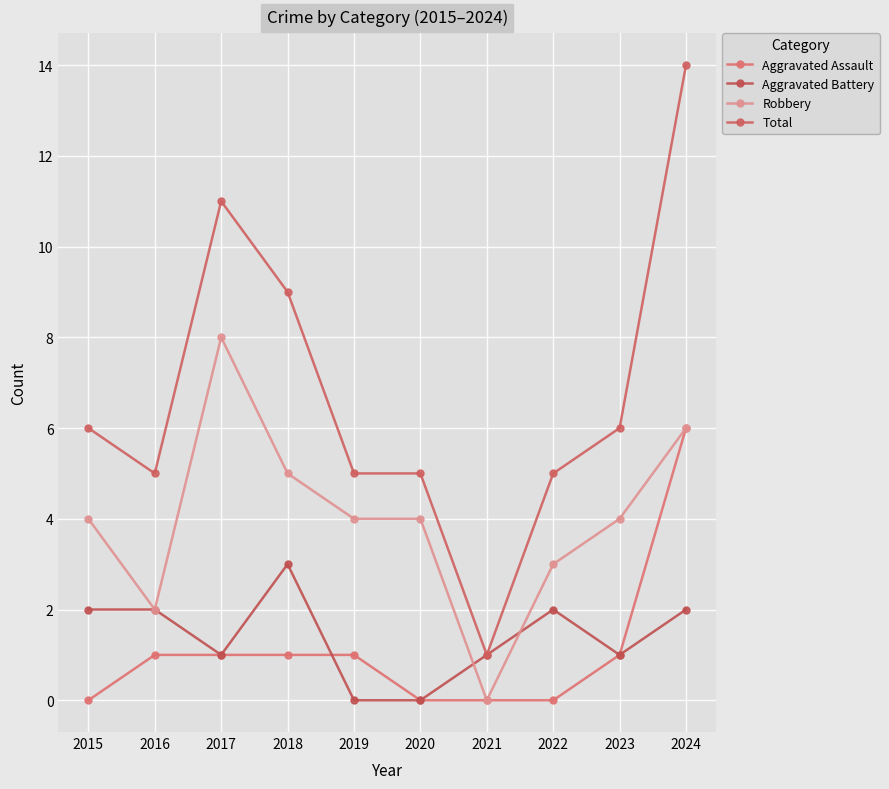

At which label does Aggravated Battery reach its minimum?

2019